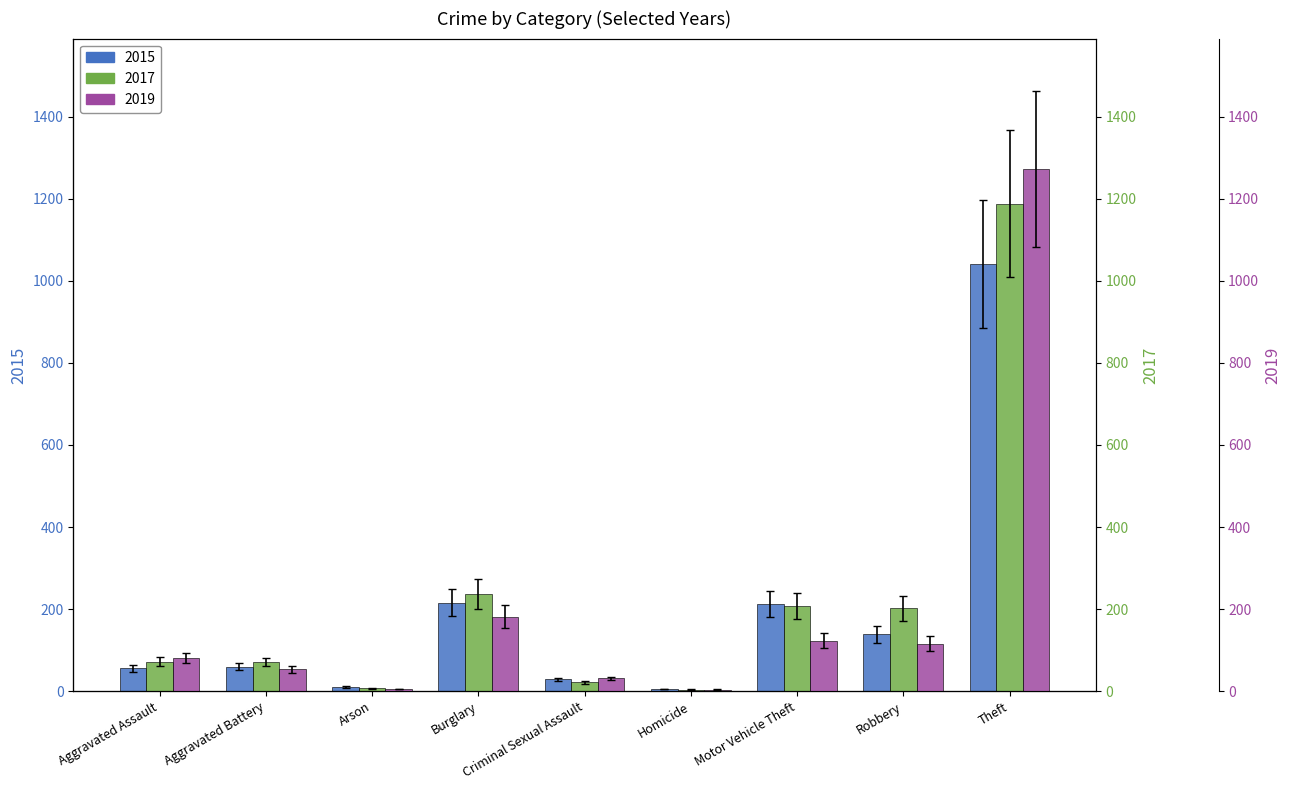

Are the bars horizontal?

No